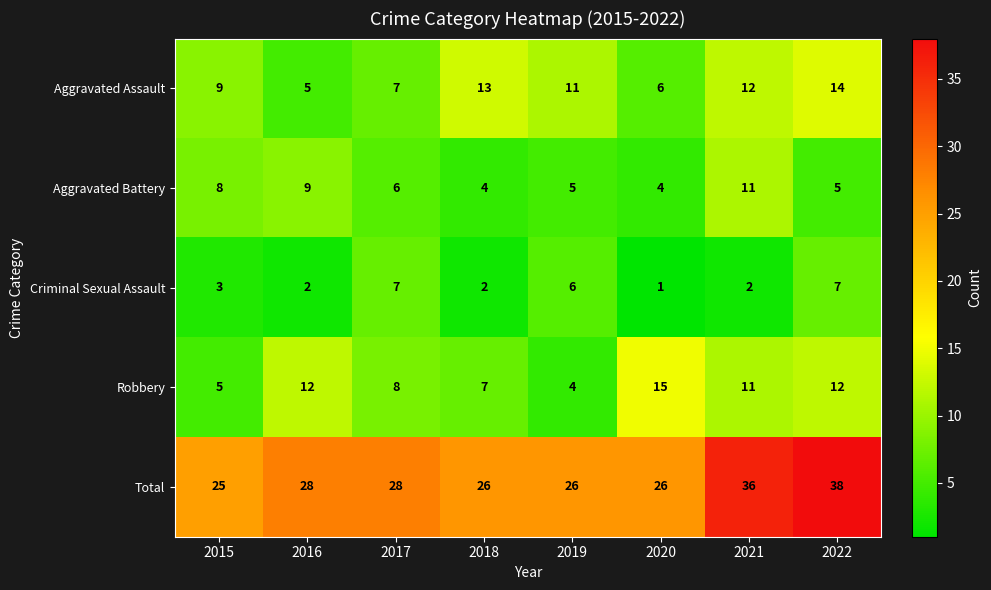

At which category does the chart reach its minimum across all series?

2020